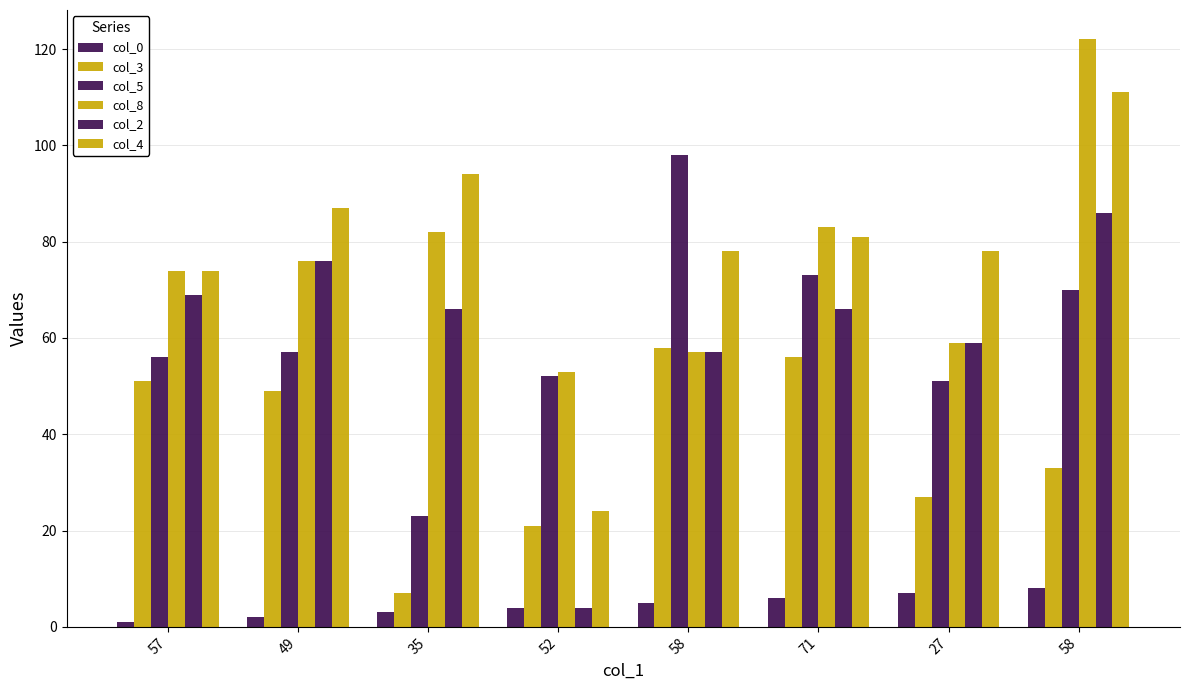

What is the value of the col_4 bar at the 6th from the left?

81